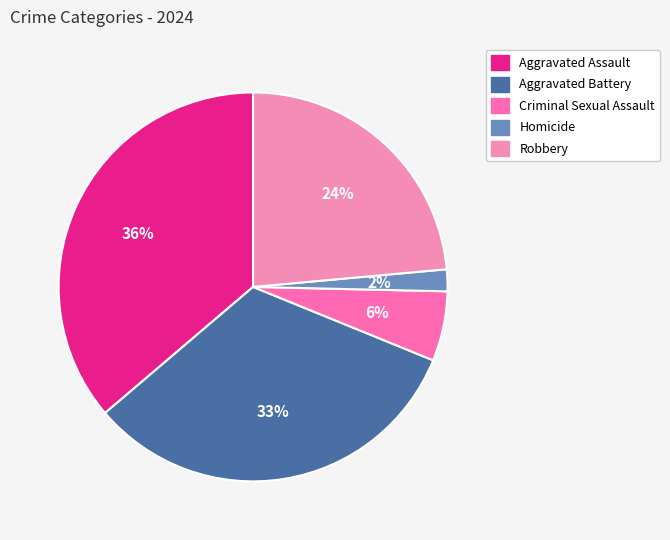

How many slices are in this pie chart?

5